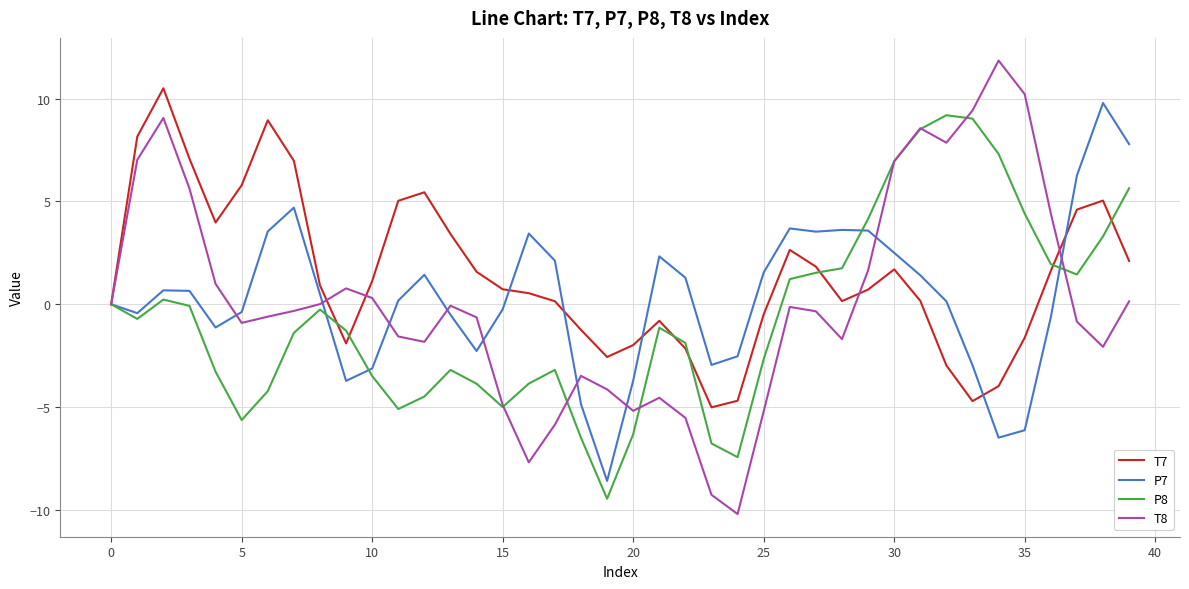

Which series has the widest spread of values?

T8